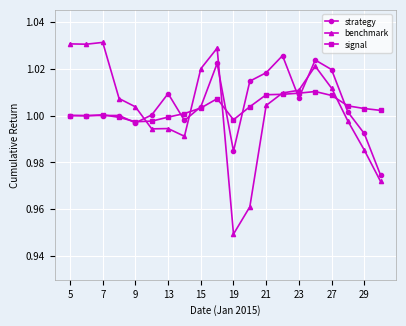

True or false: benchmark and strategy cross at least once.

True